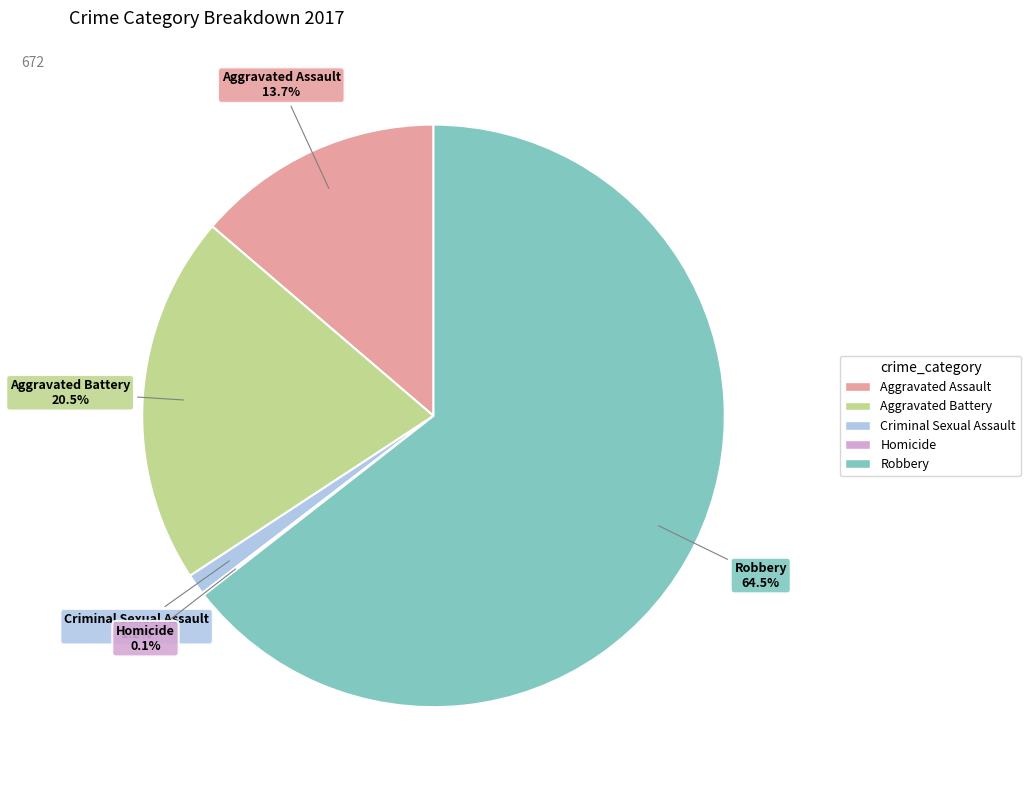

What is the largest slice in the pie chart?

Robbery